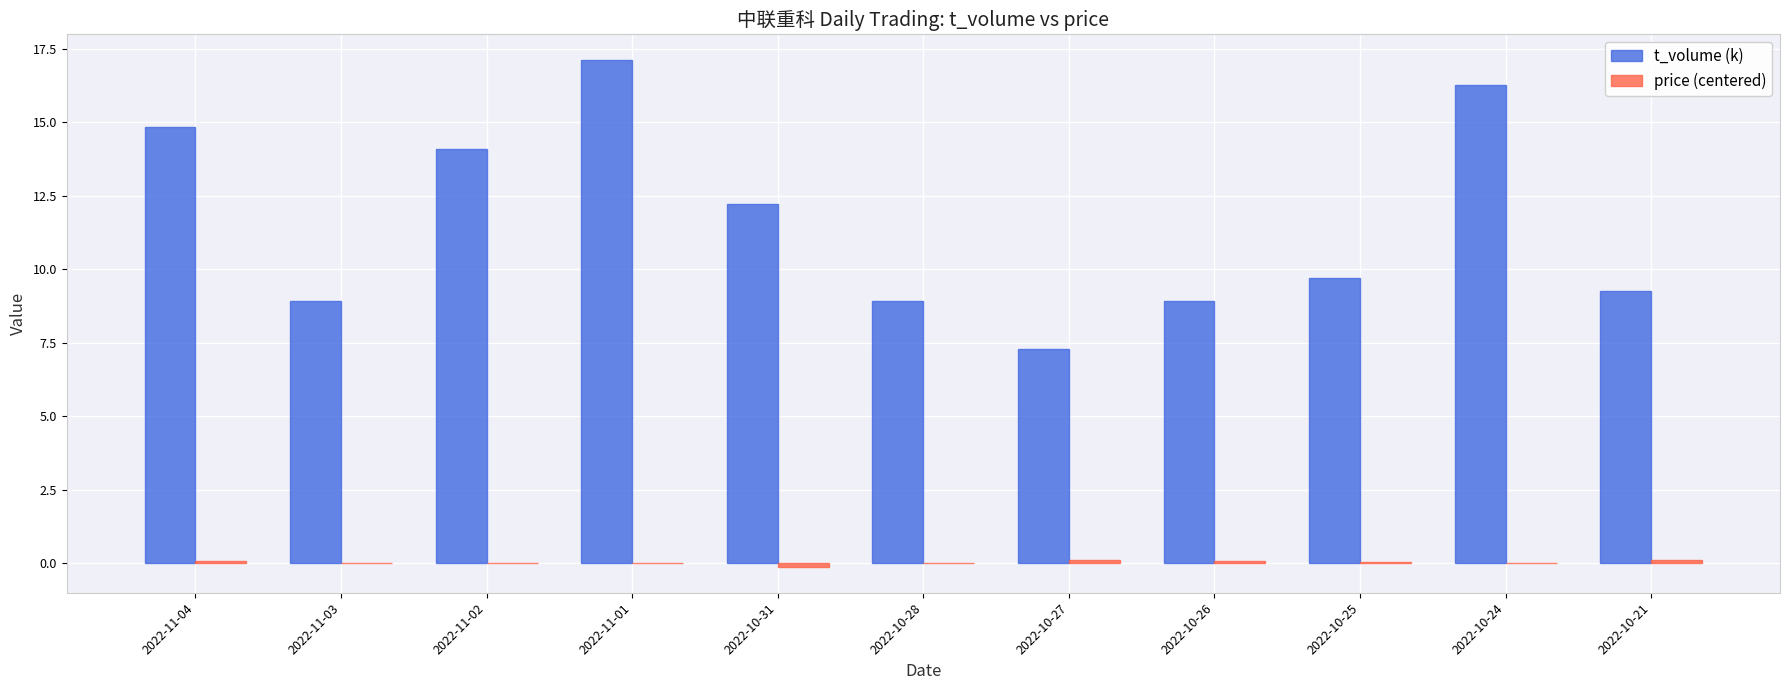

The value of t_volume (k) at 2022-11-02 is 14.1. True or false?

True